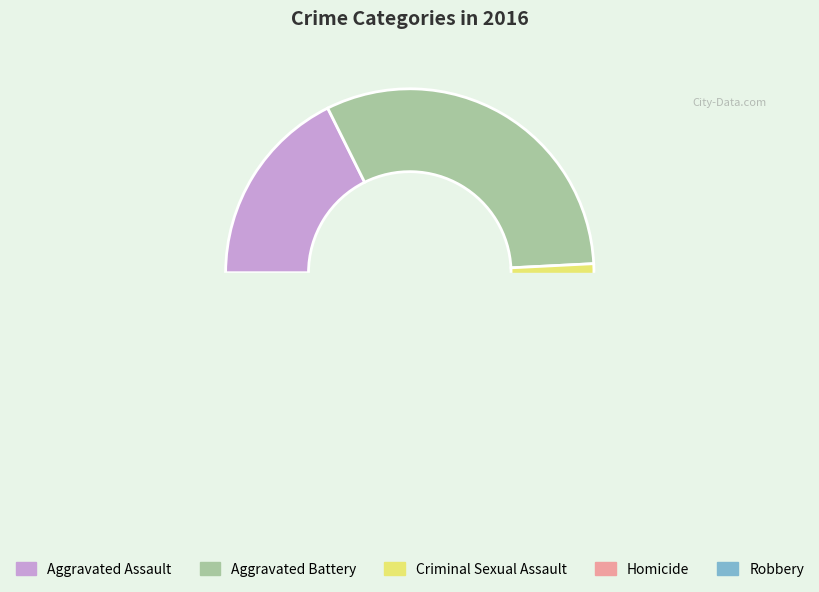

How many slices are in this pie chart?

5